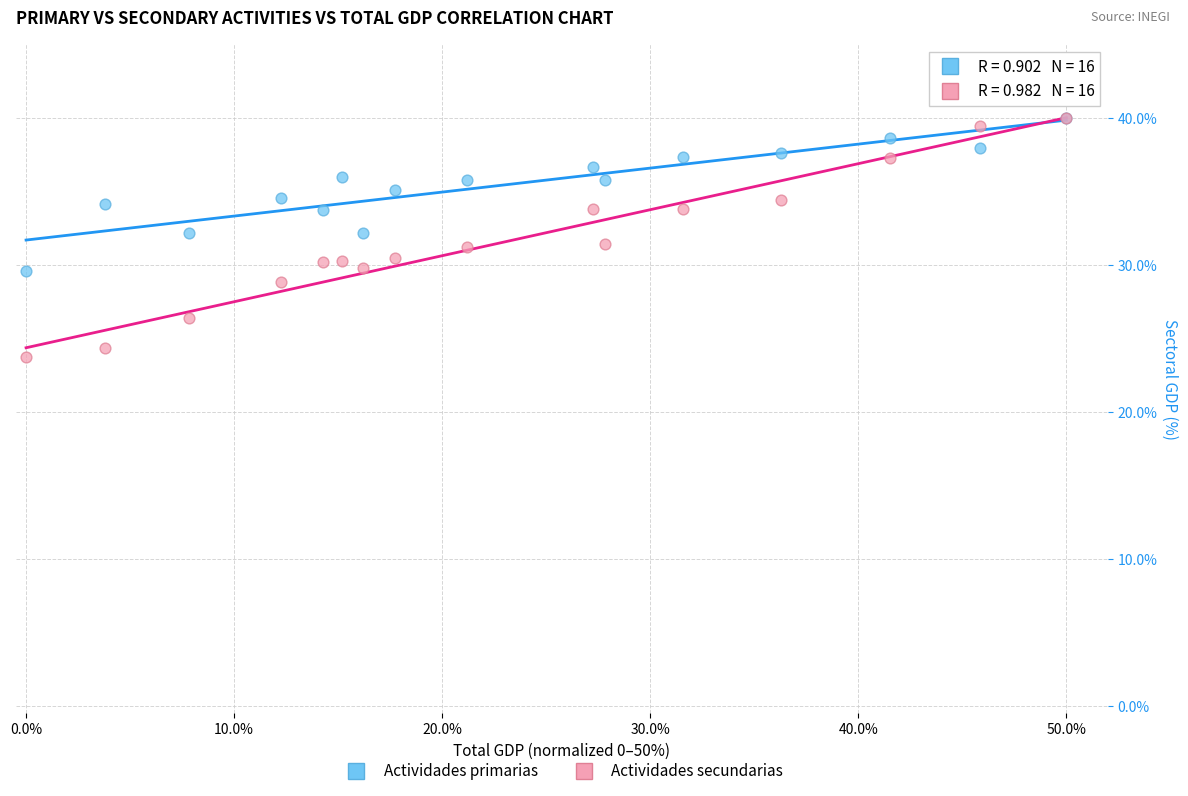

What are all the series names shown in the legend?

Actividades primarias, Actividades secundarias